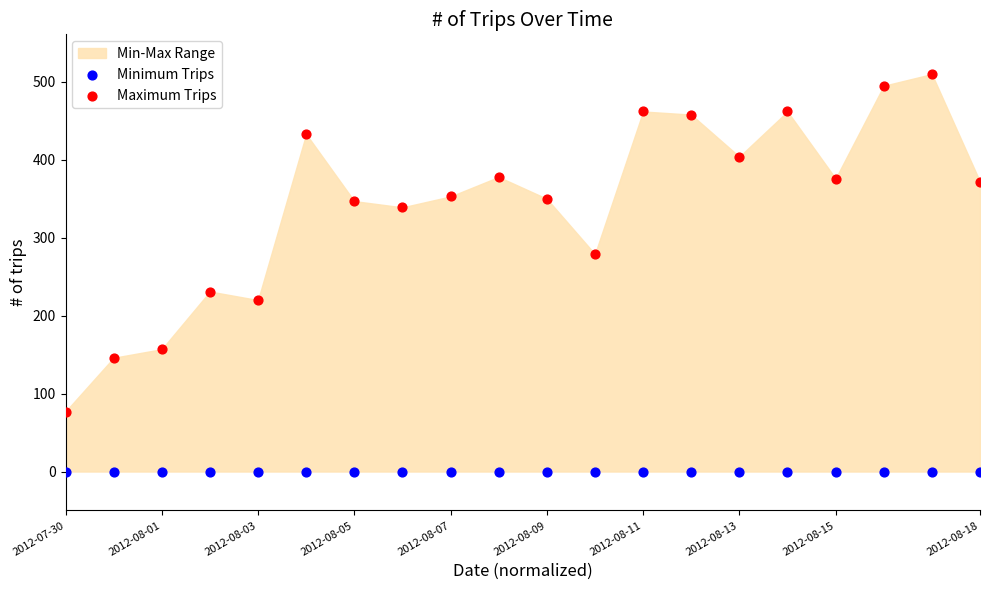

Which series reaches the minimum Y coordinate?

Minimum Trips